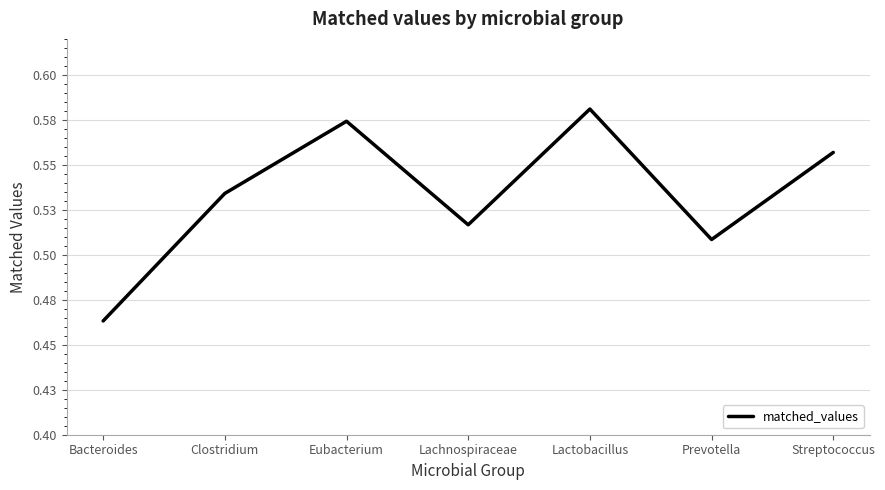

How many values are between 0 and 1?

7